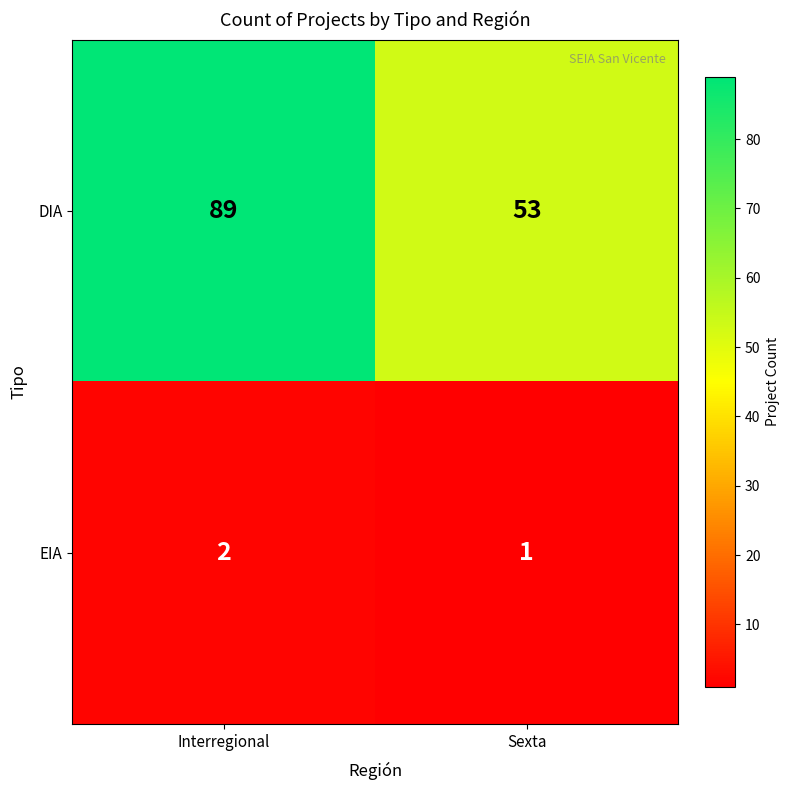

Which series changed the most between Interregional and Sexta?

DIA